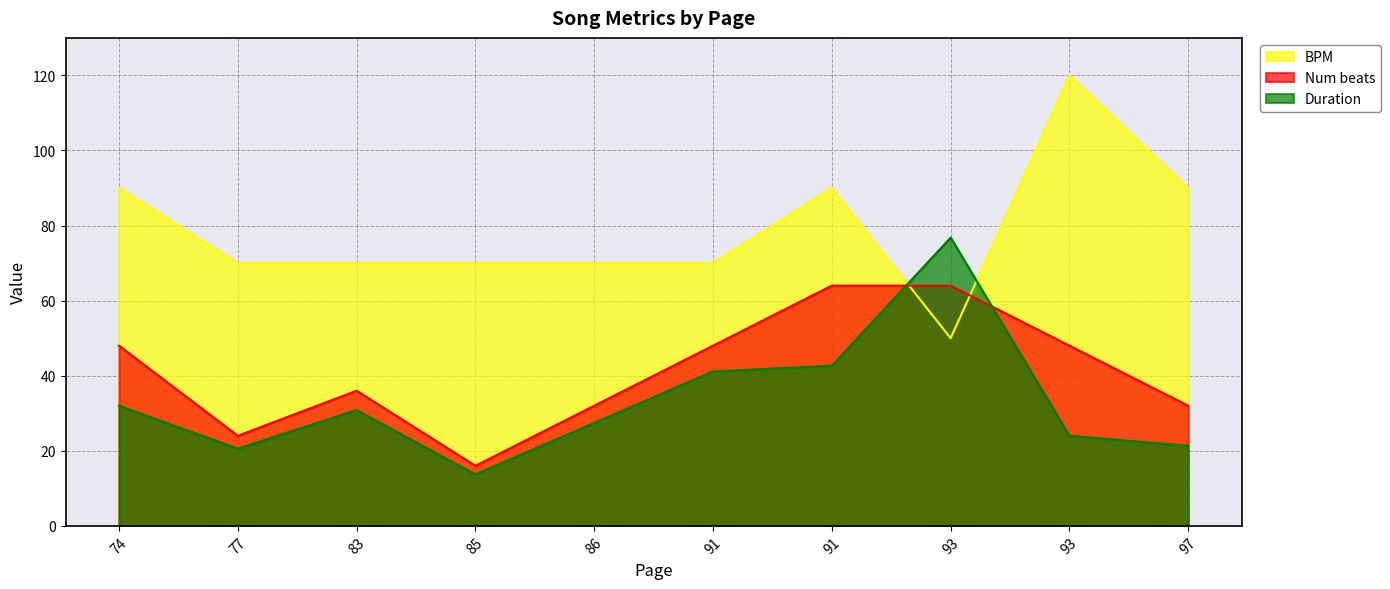

How many data points in BPM are above 70?

4